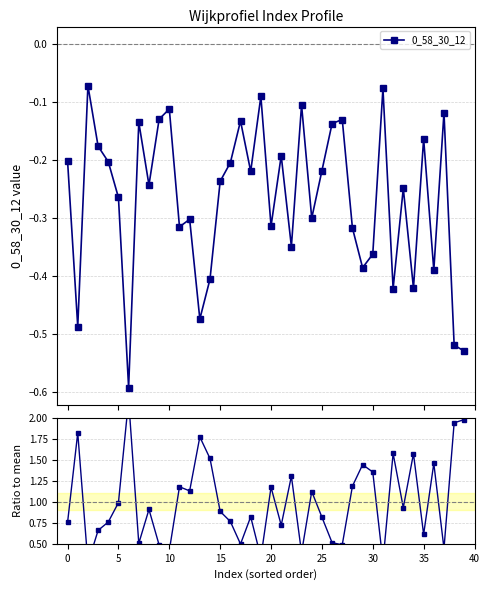

Read the 0_58_30_12 value at 26.

-0.1